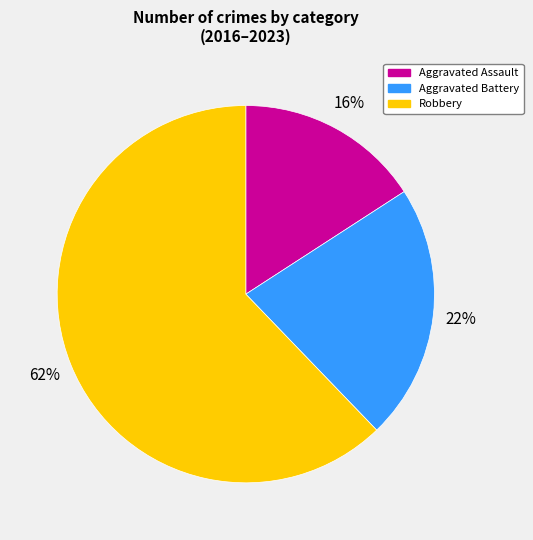

How many slices are in this pie chart?

3